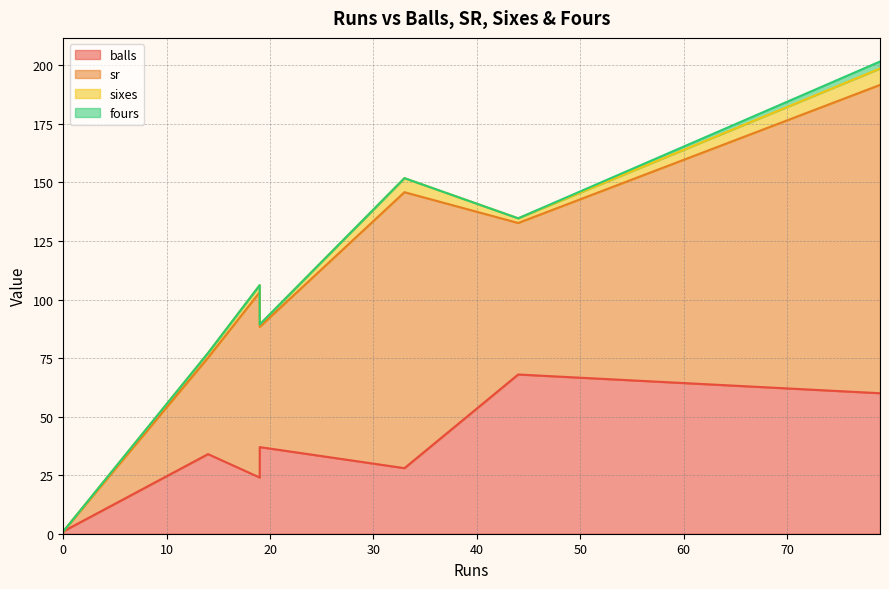

What is the maximum value for sixes?

7.0